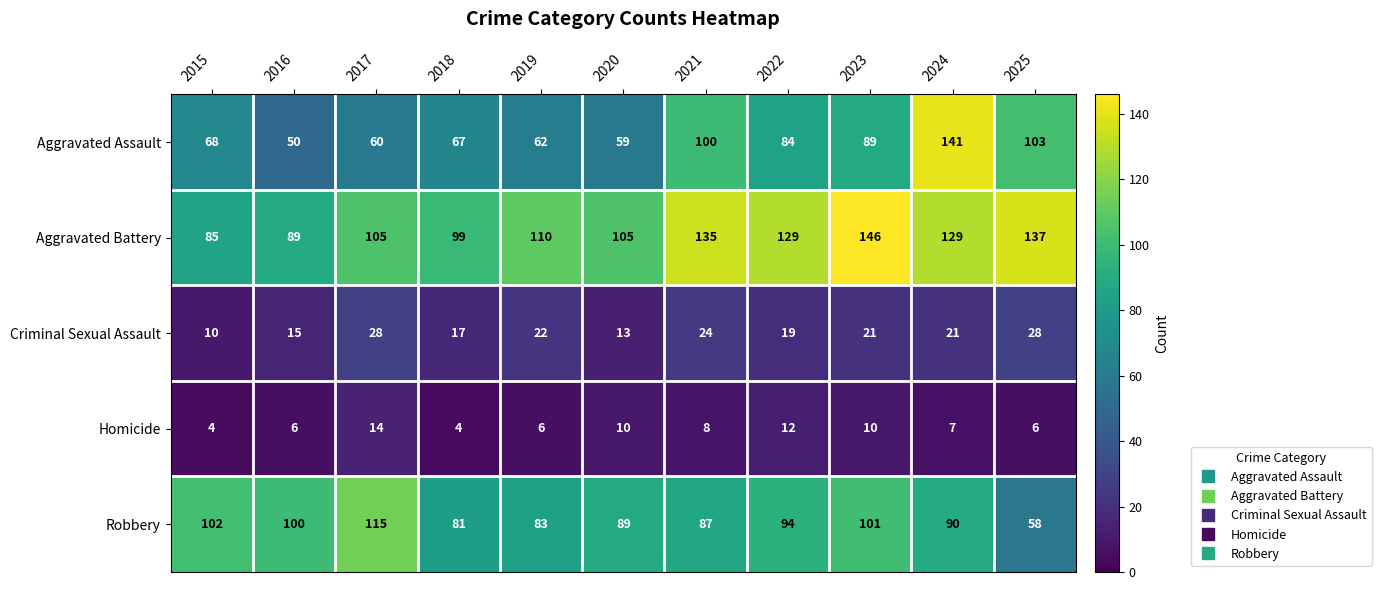

List the series in order of their peak value, highest first.

Aggravated Battery, Aggravated Assault, Robbery, Criminal Sexual Assault, Homicide